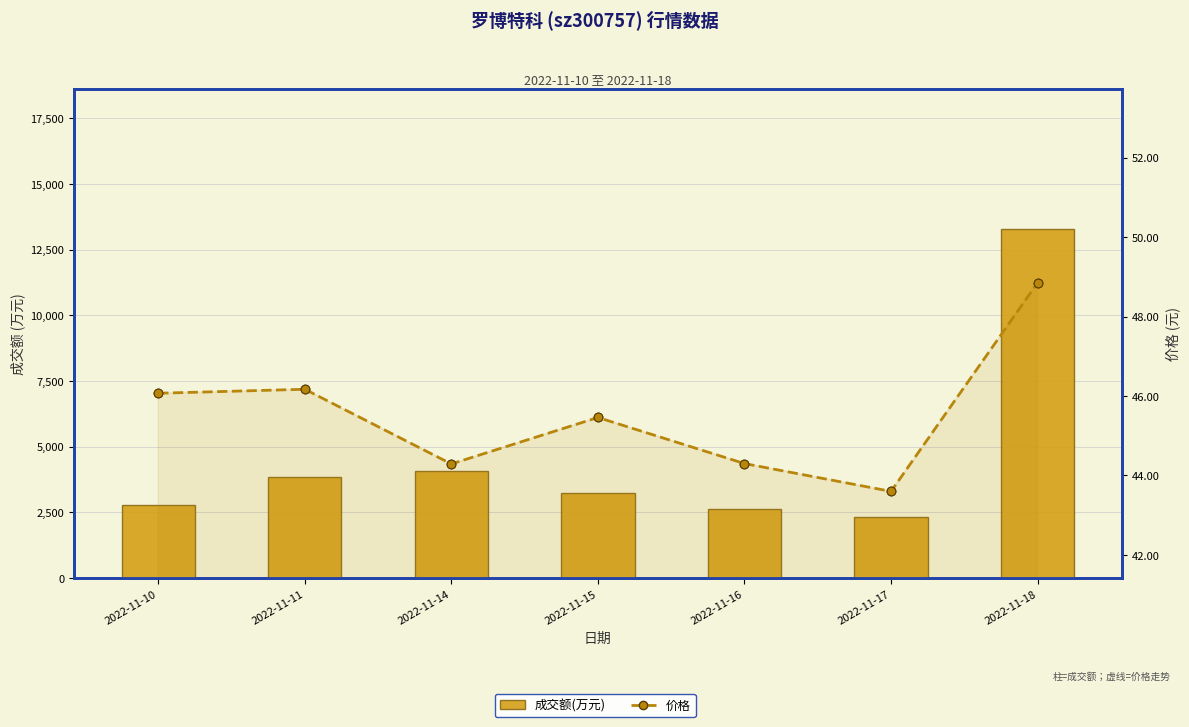

Which series has the widest spread of Y values?

成交额(万元)